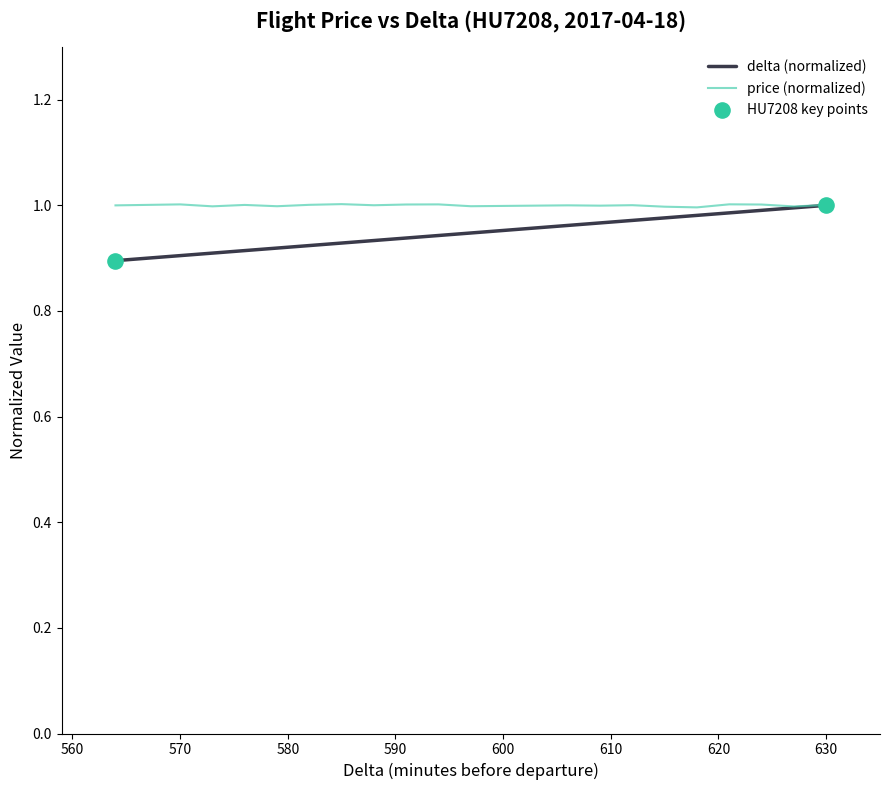

Between 582 and 594, which is larger?

594